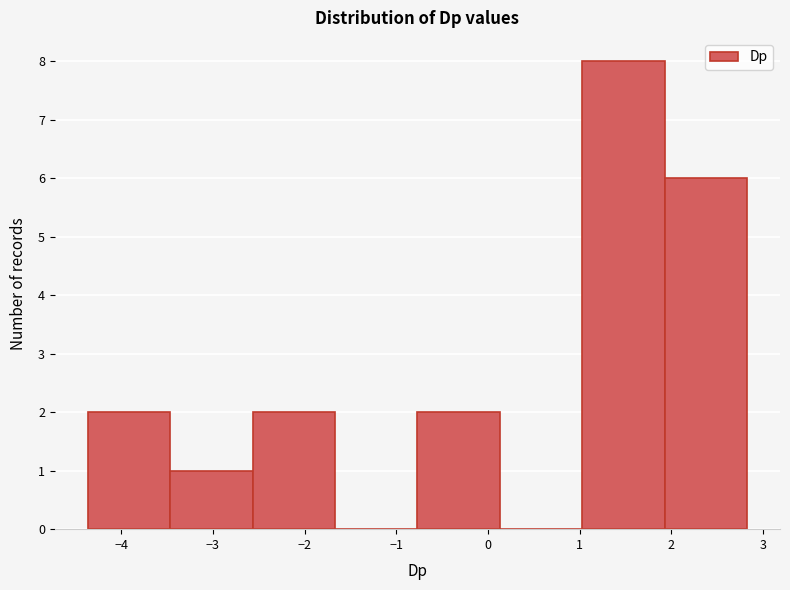

Reading left to right, transcribe this chart: for each bar, give the range it covers on the x-axis and its height. Neither the bar edges nor the heights are printed on the chart, so give them approximately, as read against the axes.

-4.4 to -3.5: 2
-3.5 to -2.6: 1
-2.6 to -1.7: 2
-1.7 to -0.8: 0
-0.8 to 0.1: 2
0.1 to 1.0: 0
1.0 to 1.9: 8
1.9 to 2.8: 6